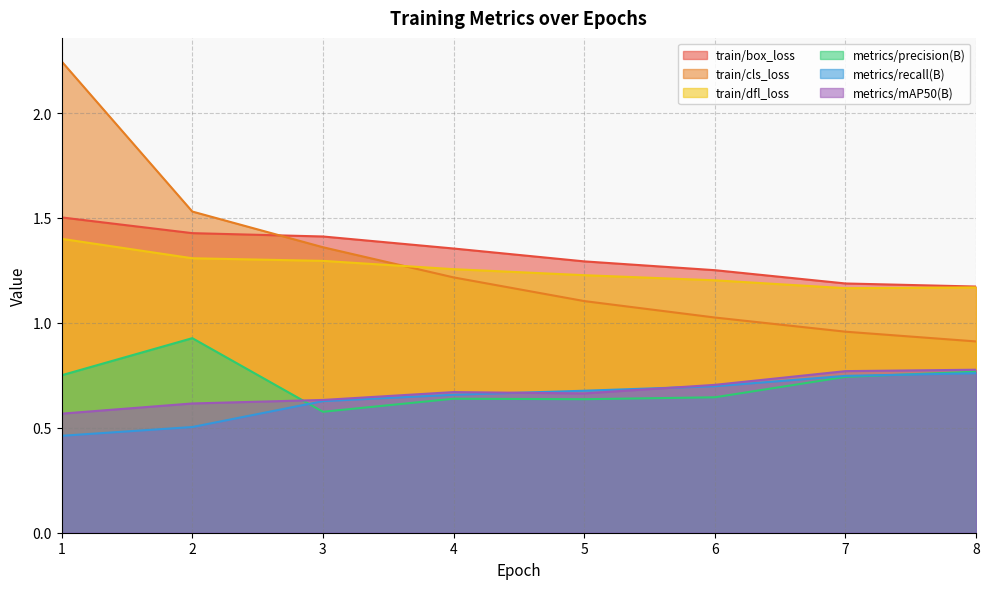

What is the total value across all series at 2?

6.3